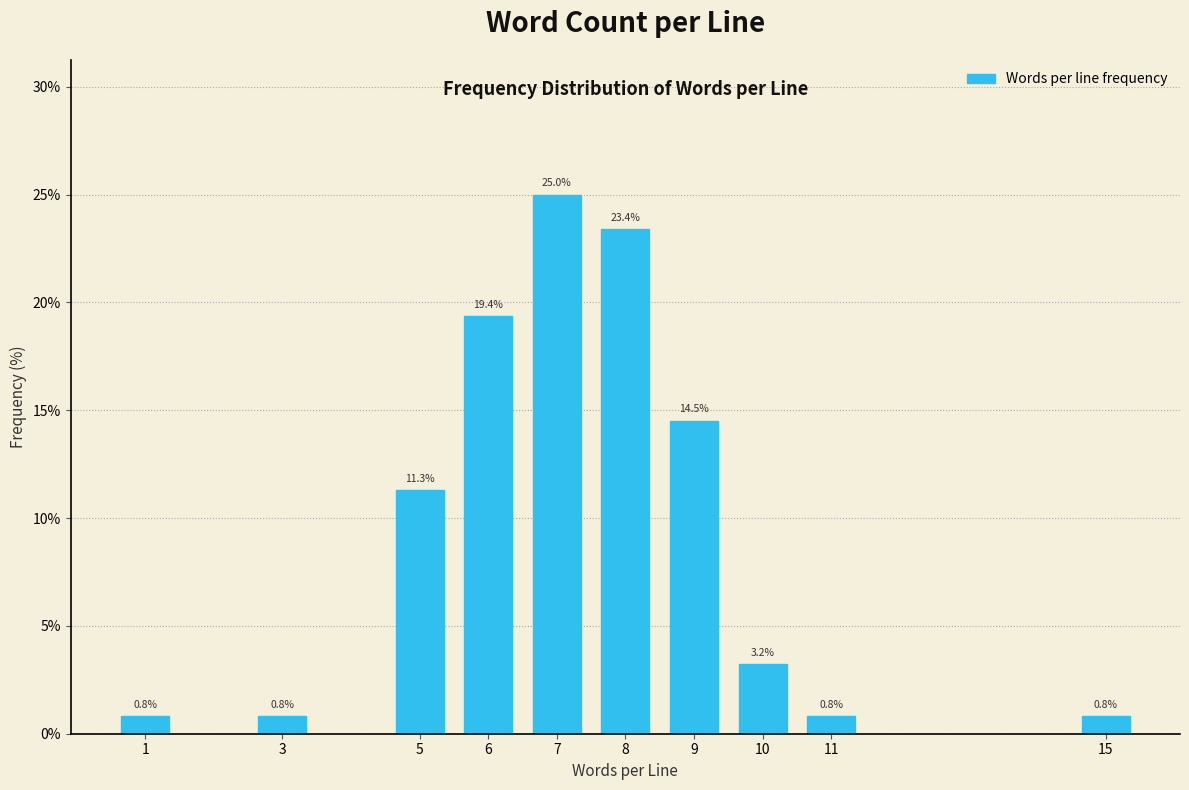

Reading left to right, list all the values displayed in this chart.

1=0.8	3=0.8	5=11.3	6=19.4	7=25.0	8=23.4	9=14.5	10=3.2	11=0.8	15=0.8